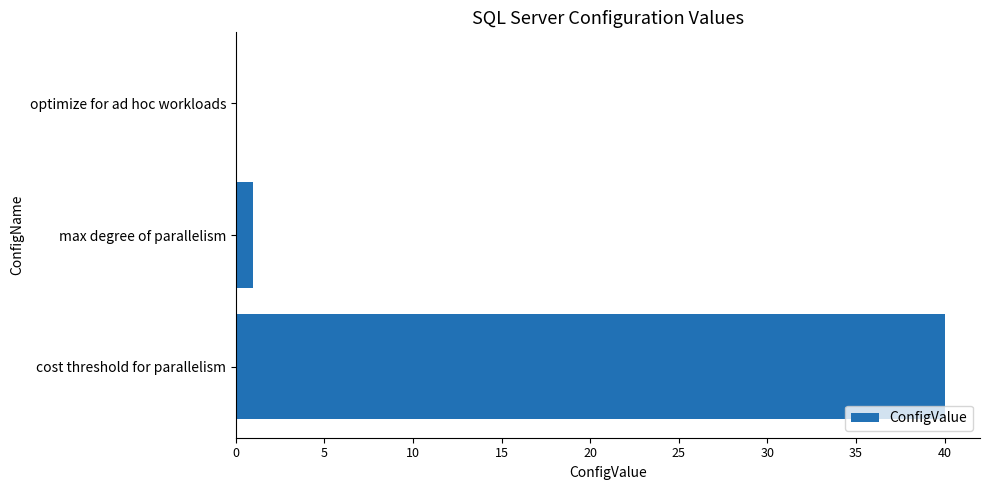

True or false: the data shows 1 at max degree of parallelism.

True